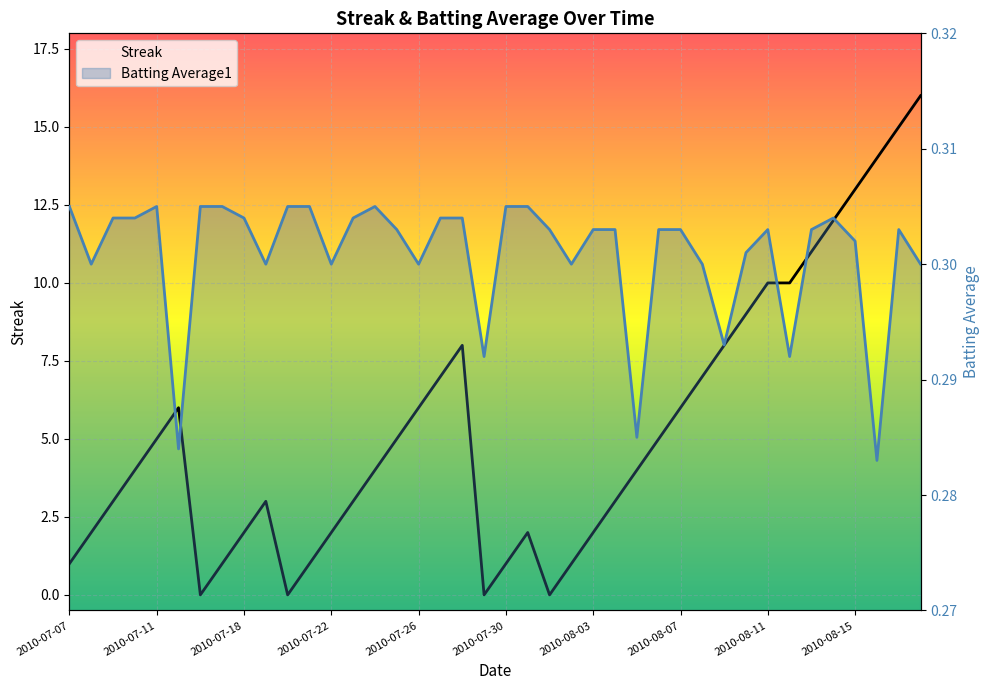

At how many categories does at least one series exceed 10?

6